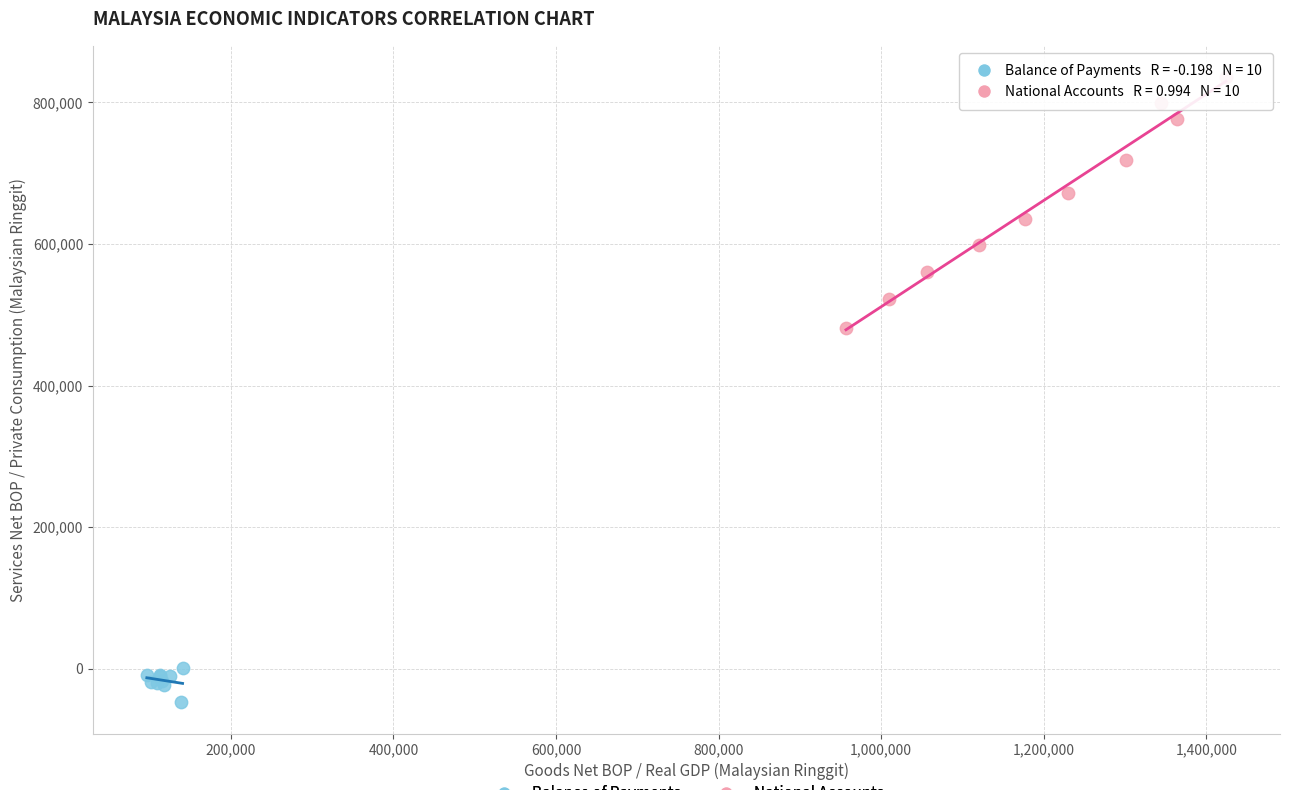

Which series contains the highest Y value?

National Accounts